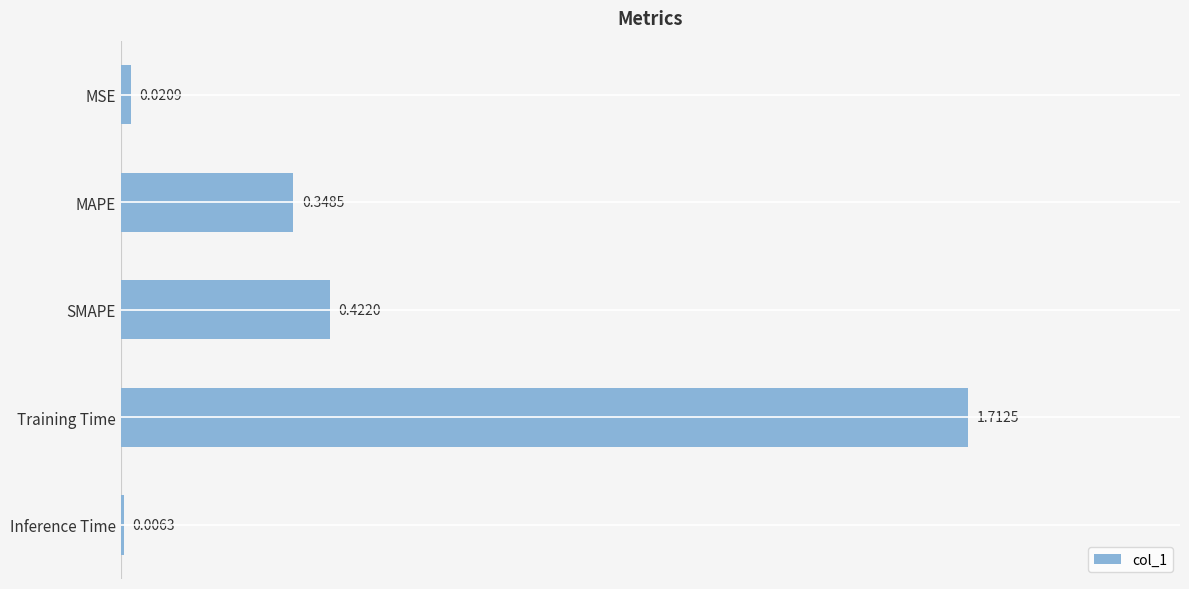

Where is the data nearest to the value 0?

Inference Time